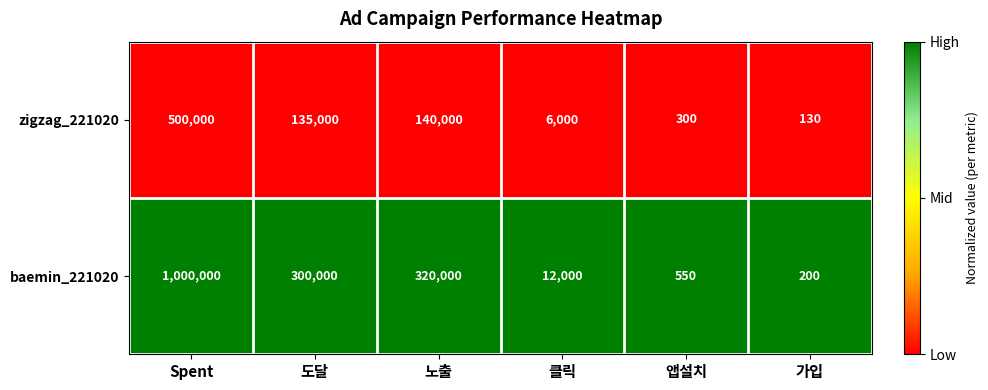

At which label is baemin_221020 closest to 500100?

노출